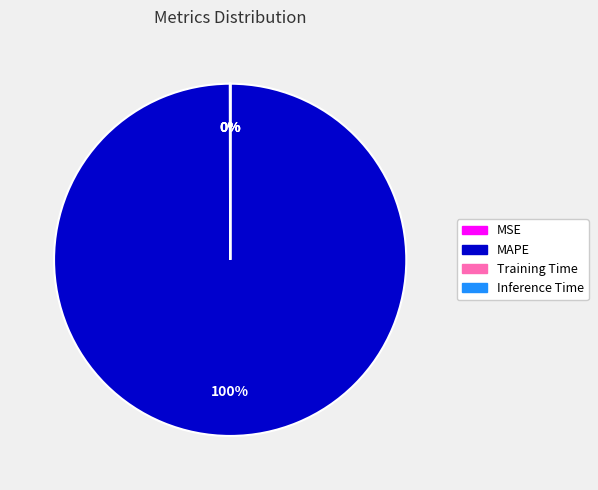

Does MAPE account for over 50% of the chart?

Yes